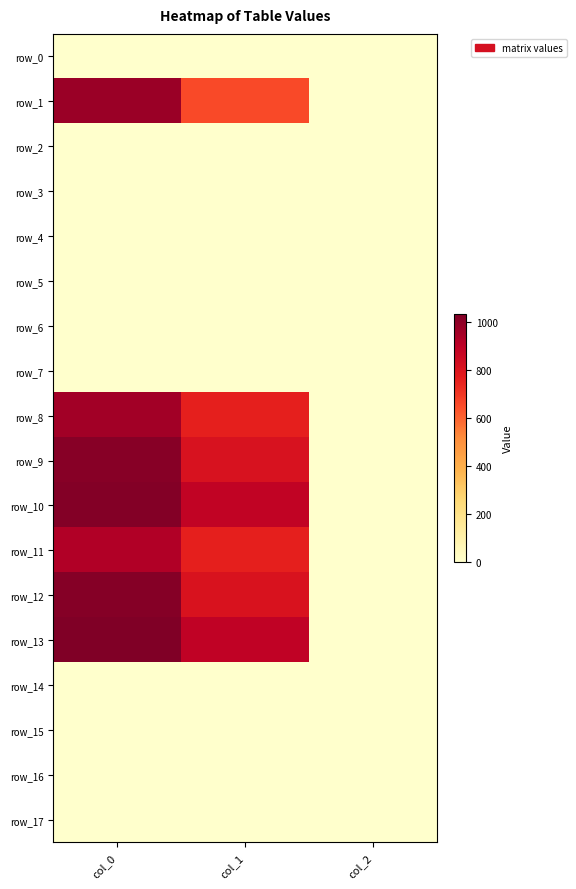

Reading left to right, what are all the values shown in this chart?

row_0: col_0=0.0	col_1=0.0	col_2=0.0
row_1: col_0=973.3	col_1=654.8	col_2=2.0
row_2: col_0=0.0	col_1=0.0	col_2=0.0
row_3: col_0=0.0	col_1=0.0	col_2=0.0
row_4: col_0=0.0	col_1=0.0	col_2=0.0
row_5: col_0=0.0	col_1=0.0	col_2=0.0
row_6: col_0=0.0	col_1=0.0	col_2=0.0
row_7: col_0=0.0	col_1=0.0	col_2=0.0
row_8: col_0=956.7	col_1=759.4	col_2=2.0
row_9: col_0=1016.7	col_1=813.4	col_2=2.0
row_10: col_0=1023.3	col_1=887.6	col_2=2.0
row_11: col_0=926.7	col_1=762.8	col_2=2.0
row_12: col_0=1020.0	col_1=810.0	col_2=2.0
row_13: col_0=1033.3	col_1=891.0	col_2=2.0
row_14: col_0=0.0	col_1=0.0	col_2=0.0
row_15: col_0=0.0	col_1=0.0	col_2=0.0
row_16: col_0=0.0	col_1=0.0	col_2=0.0
row_17: col_0=0.0	col_1=0.0	col_2=0.0